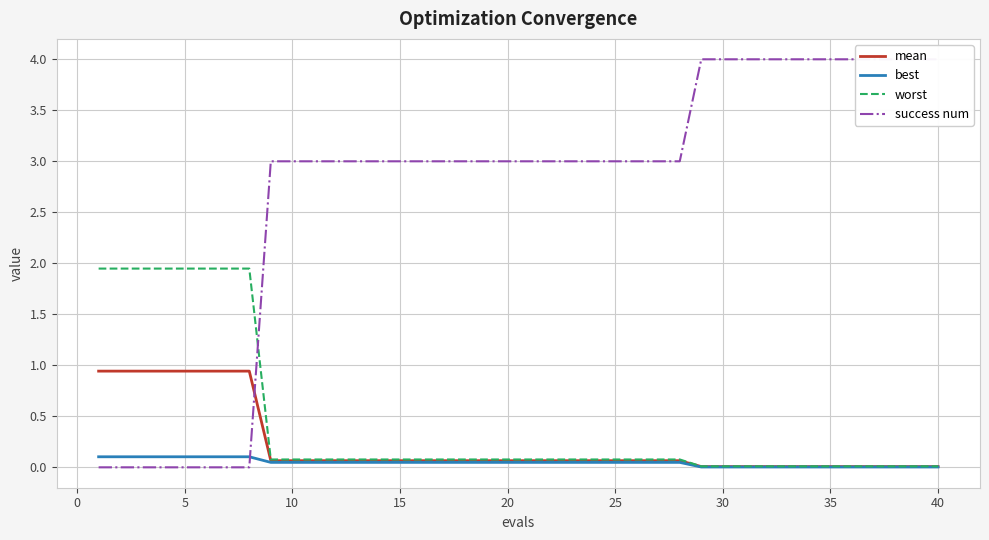

How many categories are shown in the chart?

40